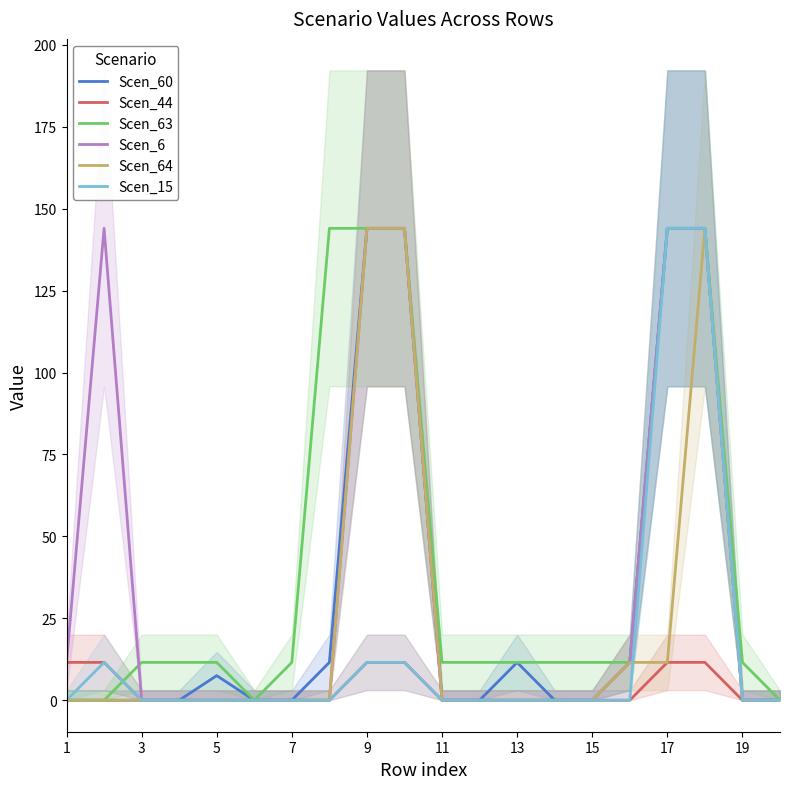

Does the chart display data point markers on the line(s)?

No